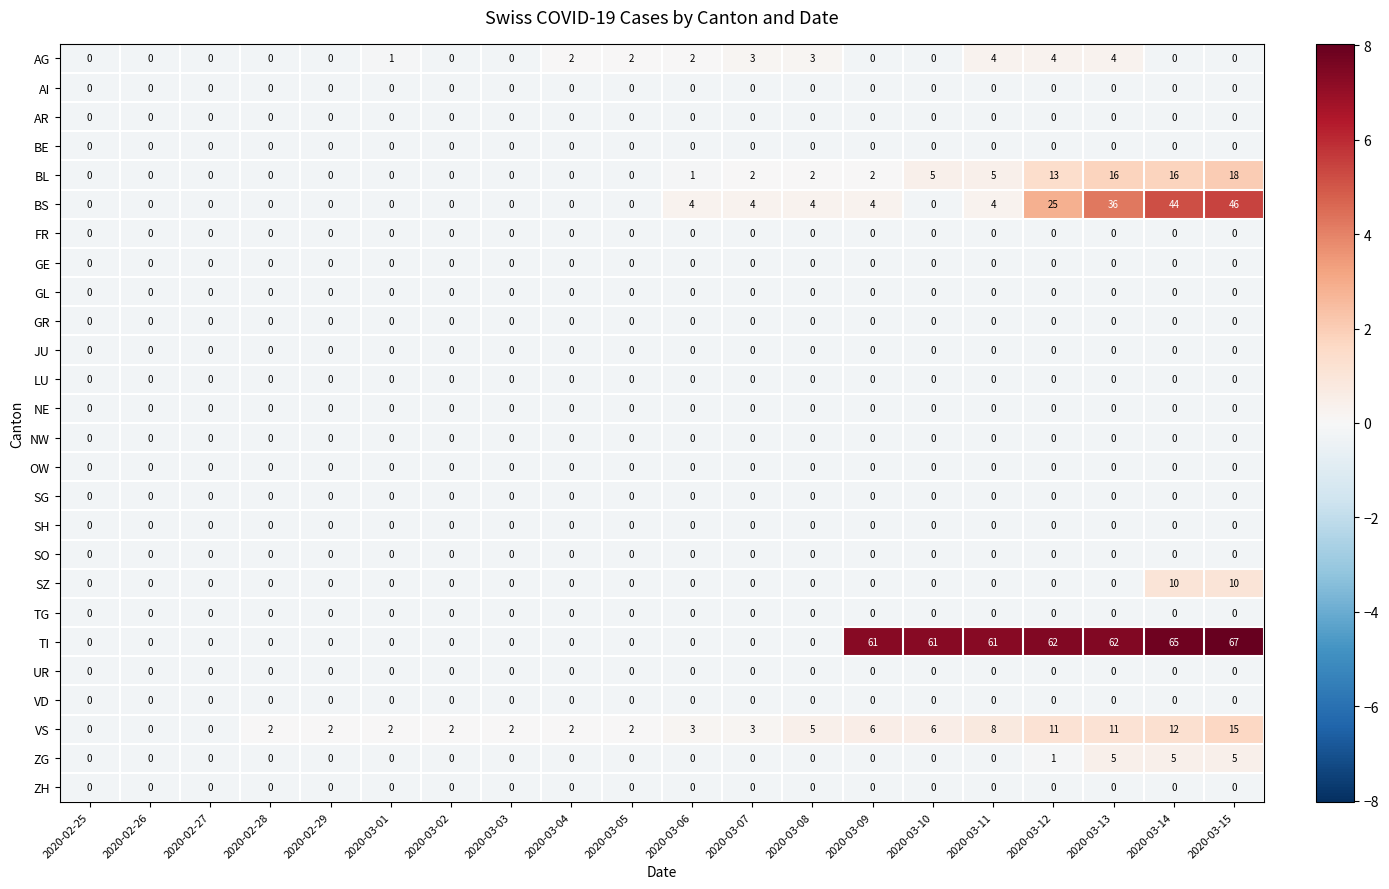

What is the spread (max minus min) of values at 2020-03-13?

62